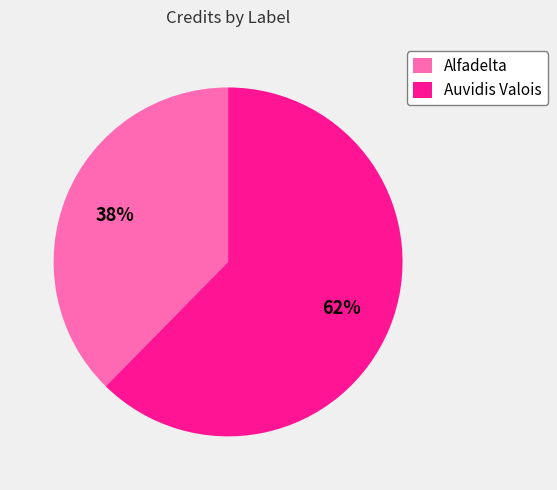

Between Auvidis Valois and Alfadelta, which is larger?

Auvidis Valois